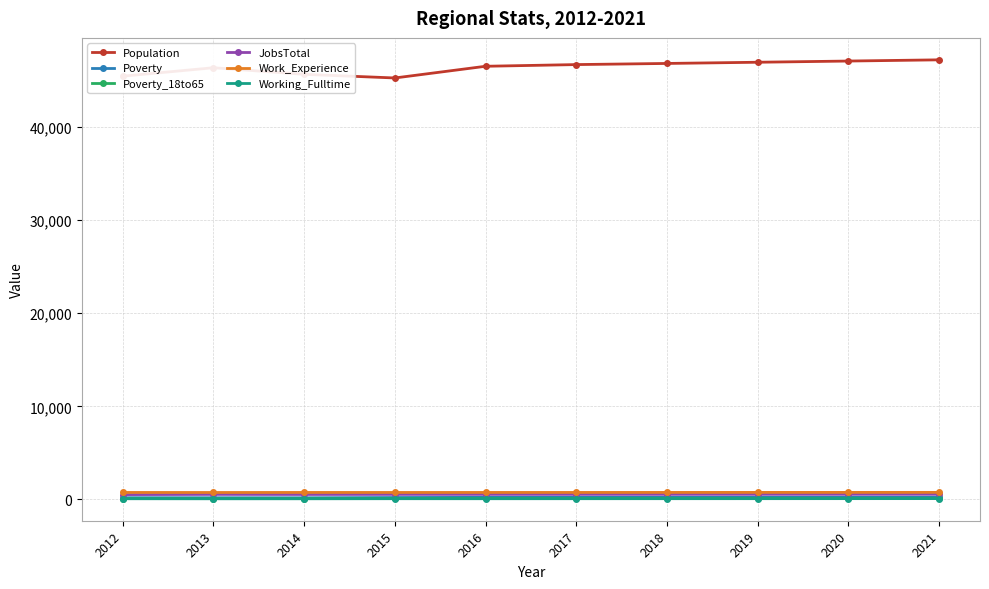

Is this an area chart (filled region under the line)?

No